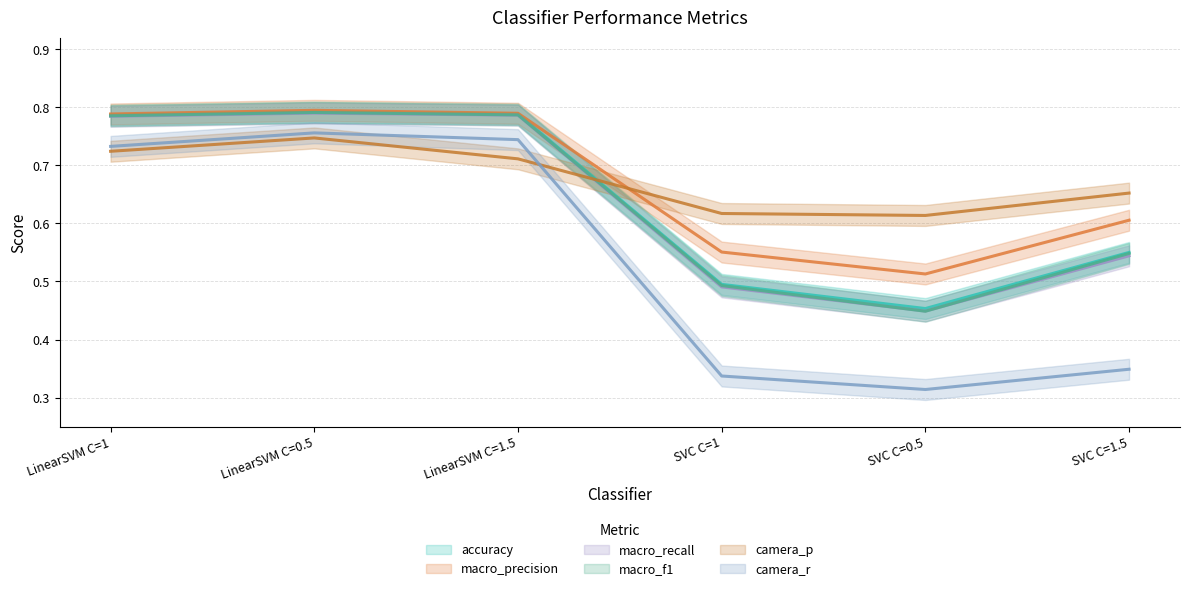

Is it true that camera_r equals 1.3 at LinearSVM C=0.5?

False